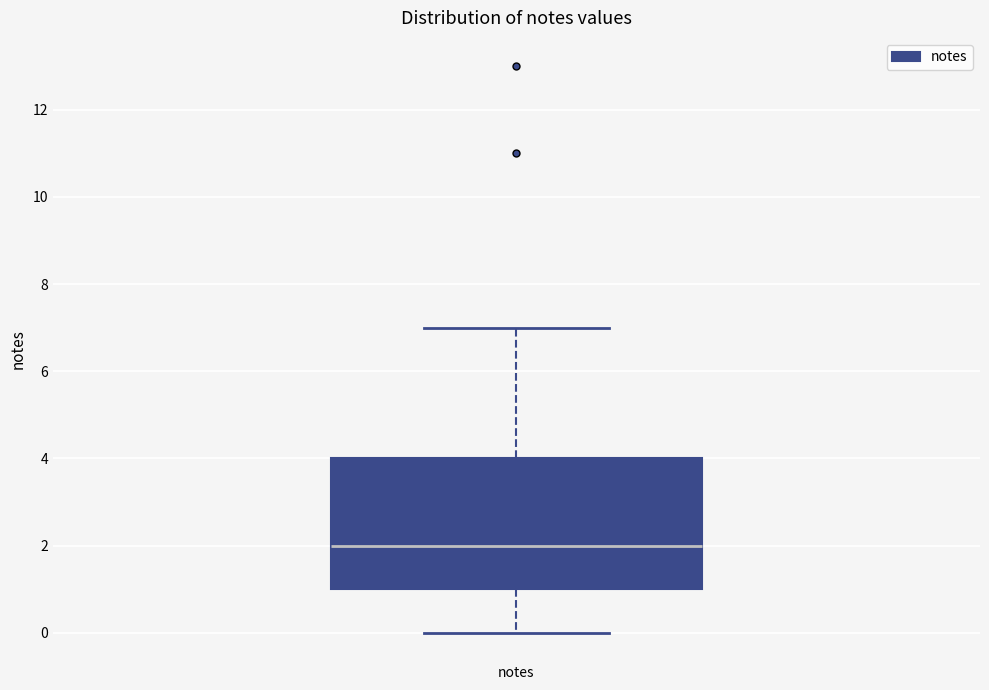

Where is the upper edge of the box for notes on the y-axis? The values are not printed on the chart, so give them approximately, as read against the axis.

4